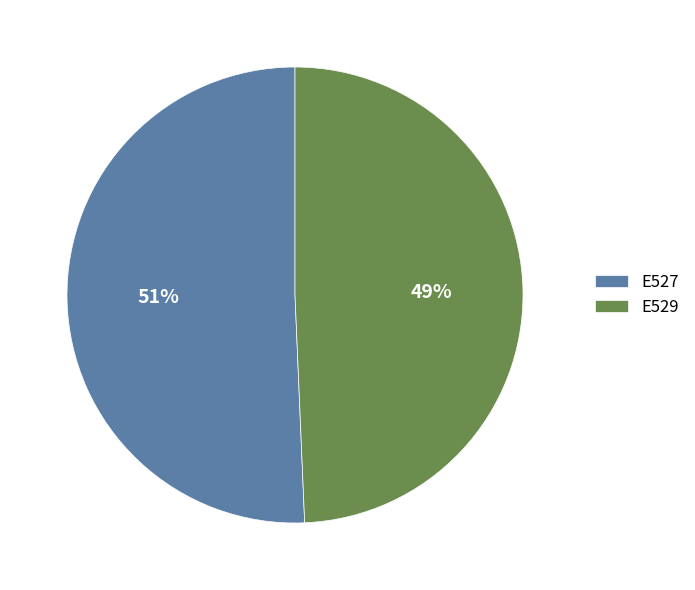

How many segments does this pie chart have?

2